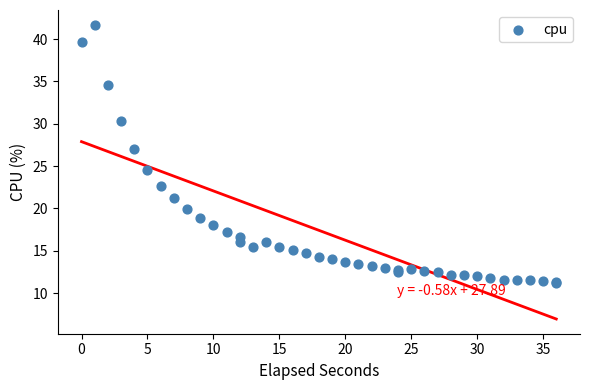

What Y value in the scatter plot is closest to 26?

27.0